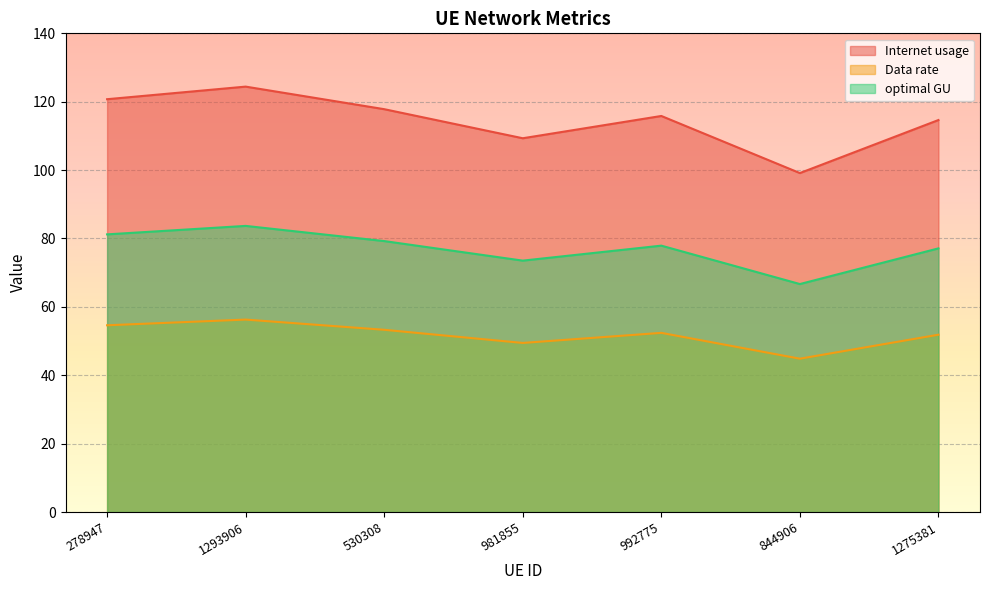

Reading left to right, list all the values displayed in this chart.

Internet usage: 120.7	124.4	117.8	109.3	115.8	99.1	114.6
Data rate: 54.6	56.3	53.3	49.5	52.4	44.8	51.9
optimal GU: 81.2	83.7	79.2	73.5	77.9	66.7	77.1